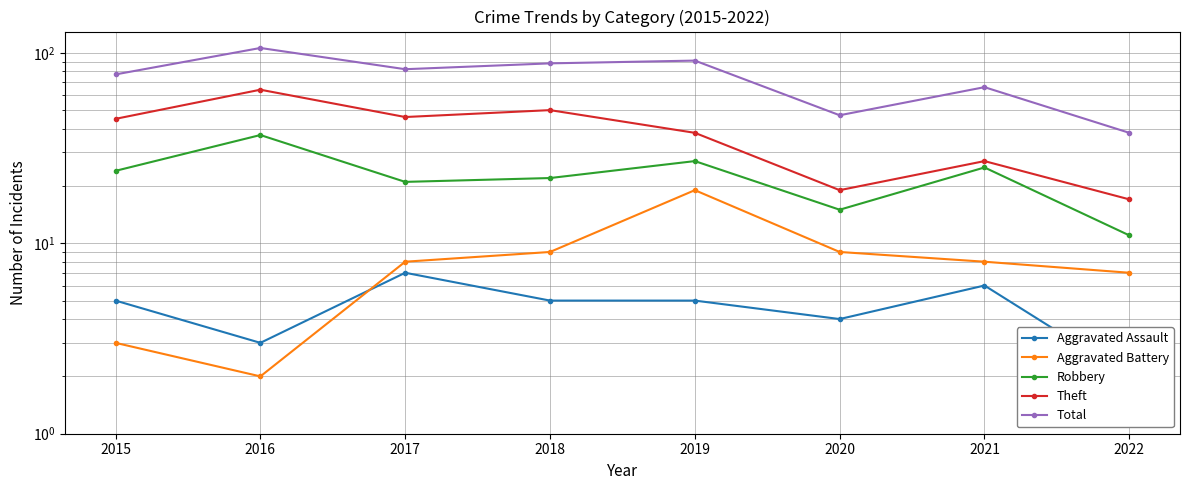

What is the total value across all series at 2017?

164